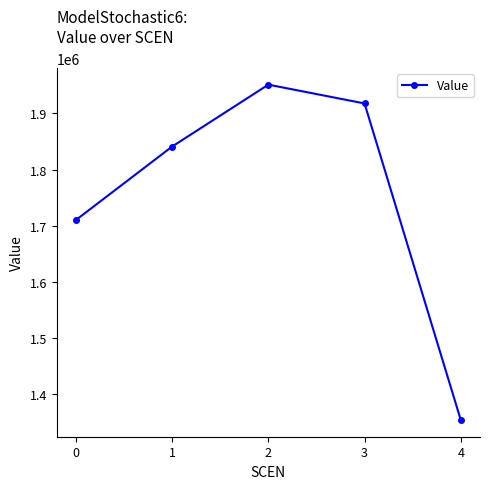

What is the change in value from 0 to 4?

-356518.2